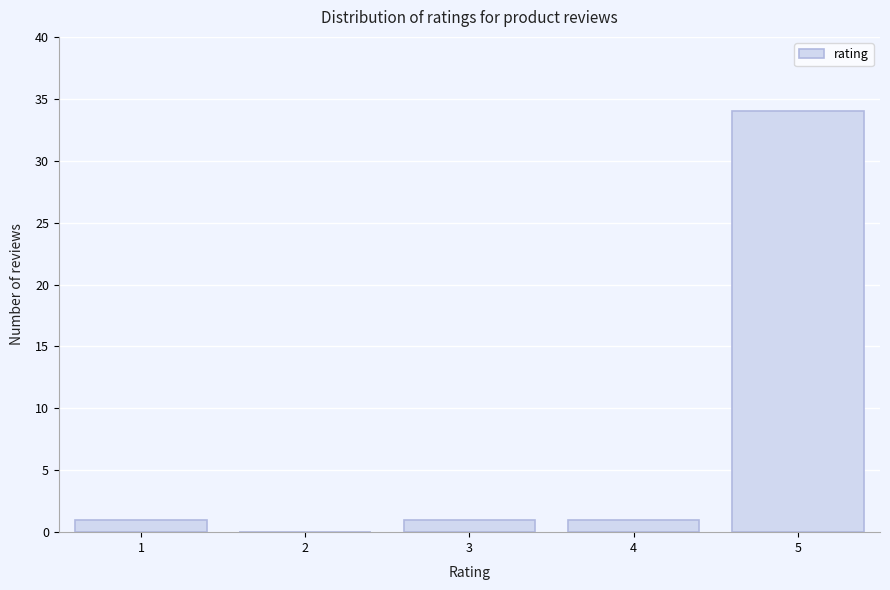

Over which range of the x-axis is the bar tallest?

4.5 to 5.5